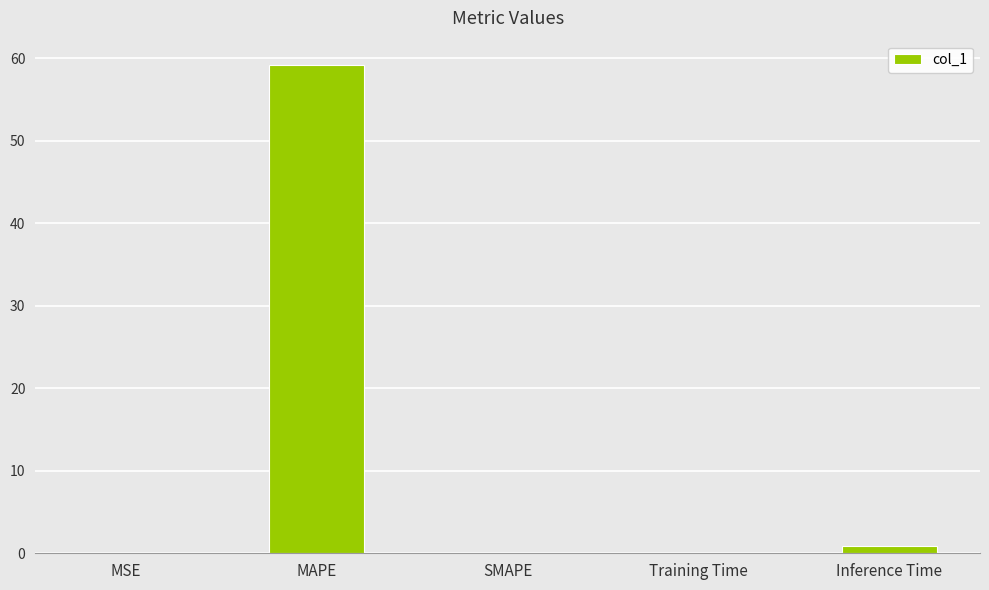

Which label corresponds to the largest value in the chart?

MAPE